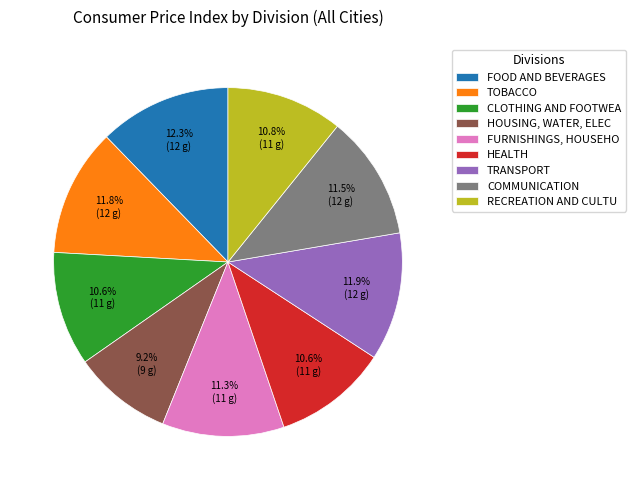

Which category has the smallest portion of the pie?

HOUSING, WATER, ELEC